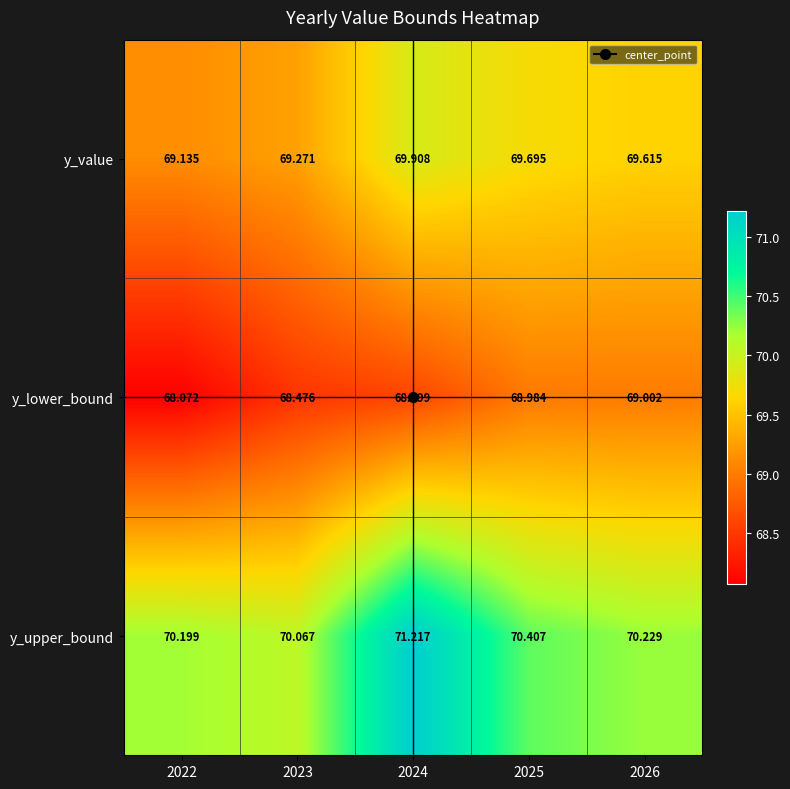

List the series in order of their peak value, lowest first.

y_lower_bound, y_value, y_upper_bound